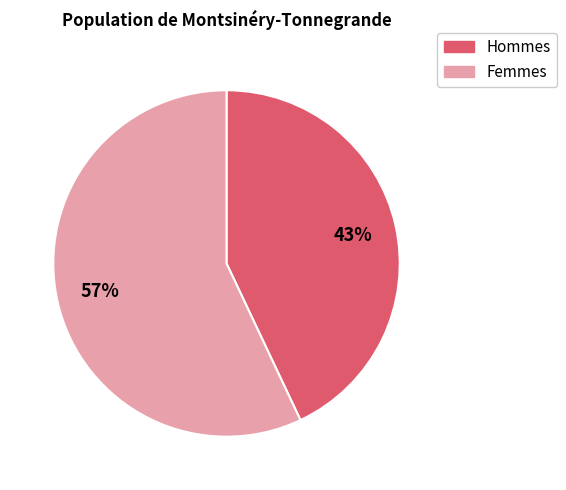

To the nearest percent, what is the difference between the largest and smallest slice percentages?

14%